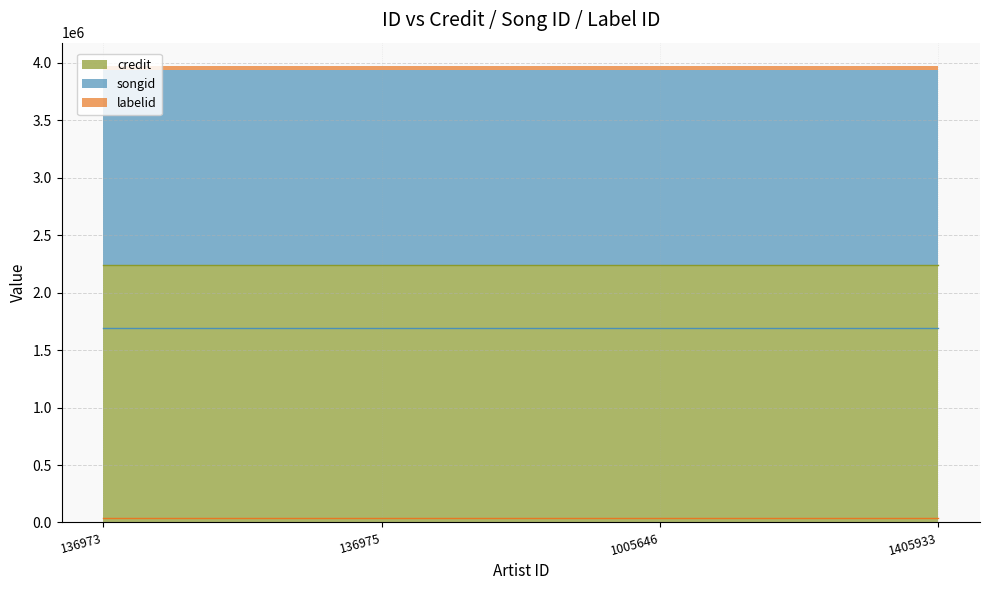

What is the value of the labelid point at the 4th from the left?

39316